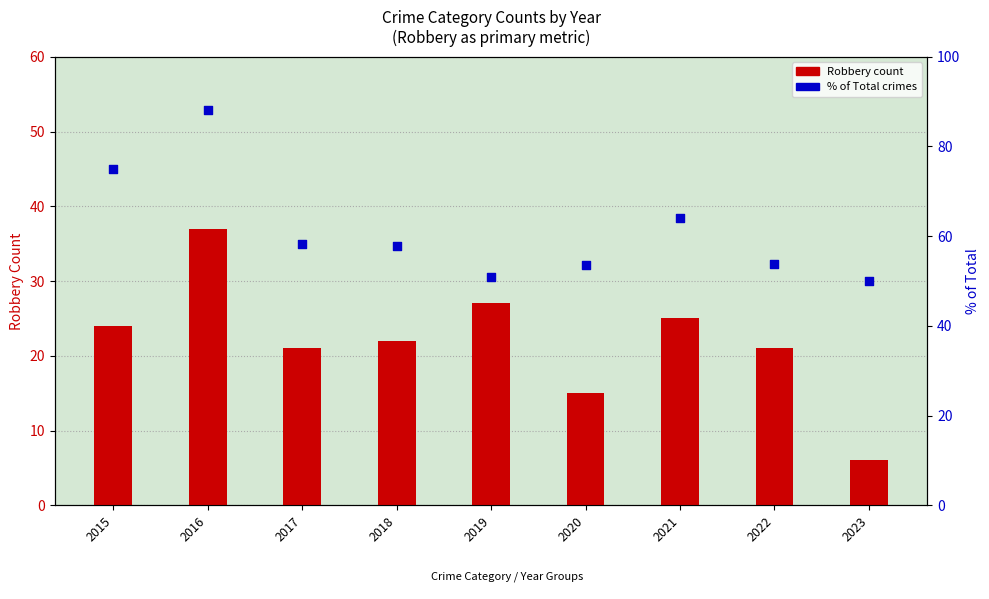

Approximately how many times larger is the value at 2018 compared to 2016?

0.7